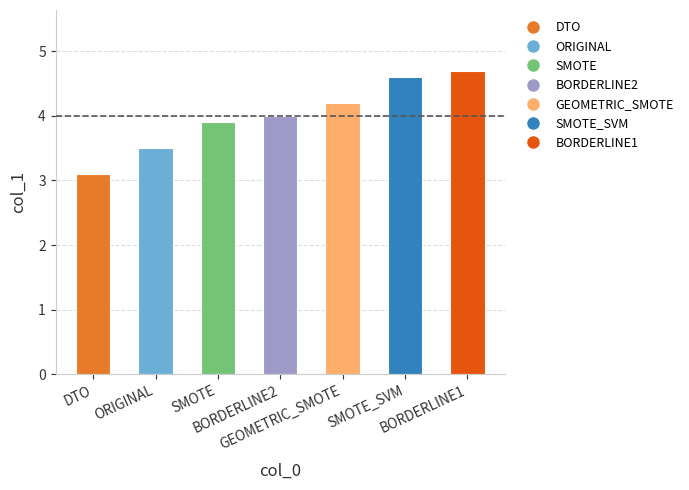

What is the label of the 3rd bar from the right?

GEOMETRIC_SMOTE